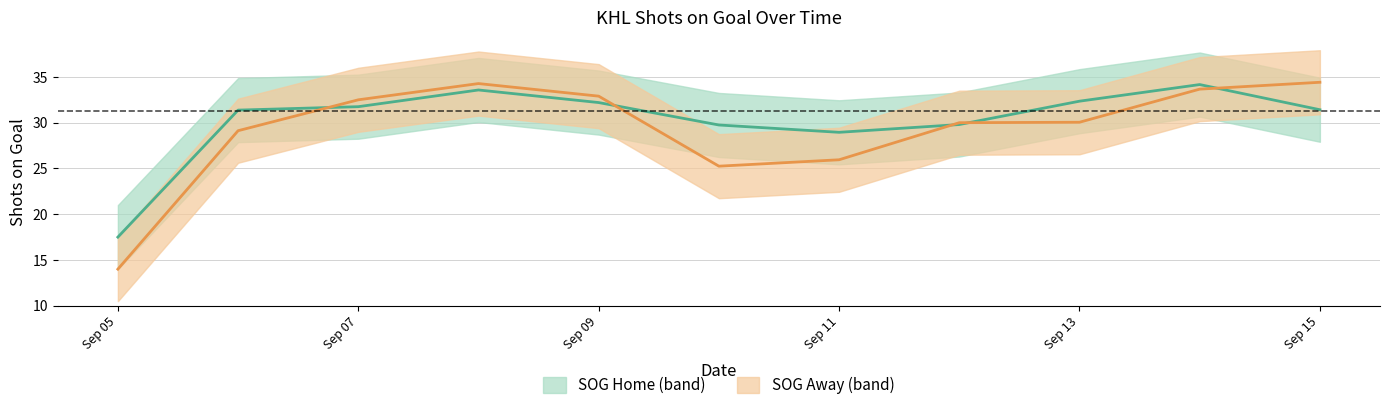

Where does the sog_away series first go above 30?

2